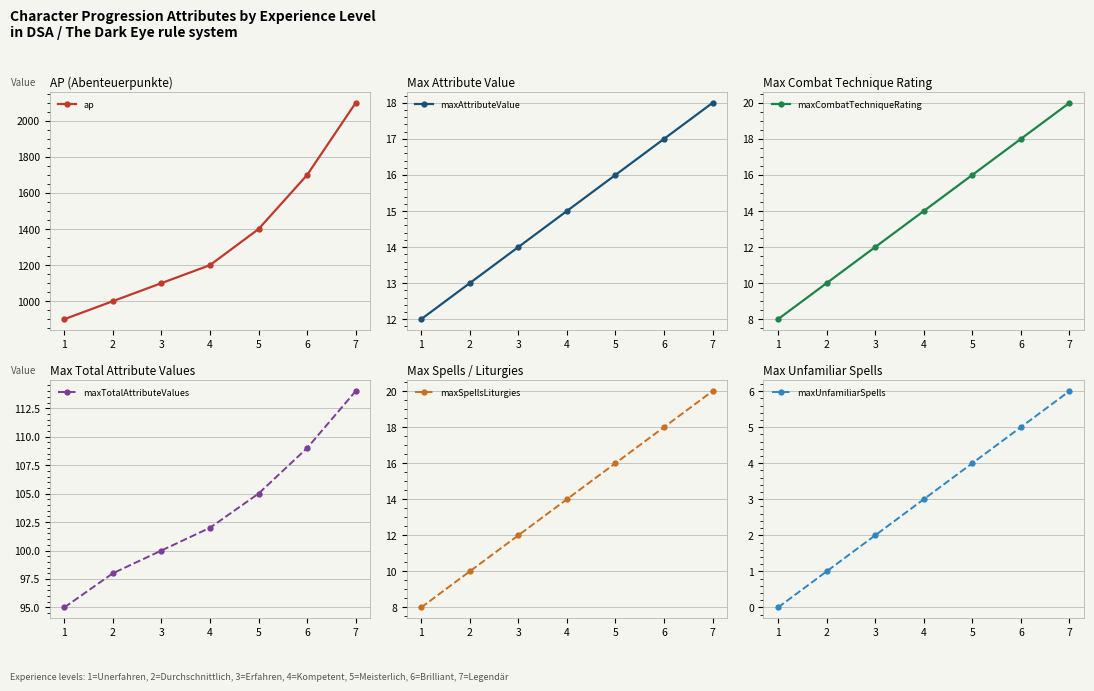

What is the difference between the maxAttributeValue values at 6 and 1?

5